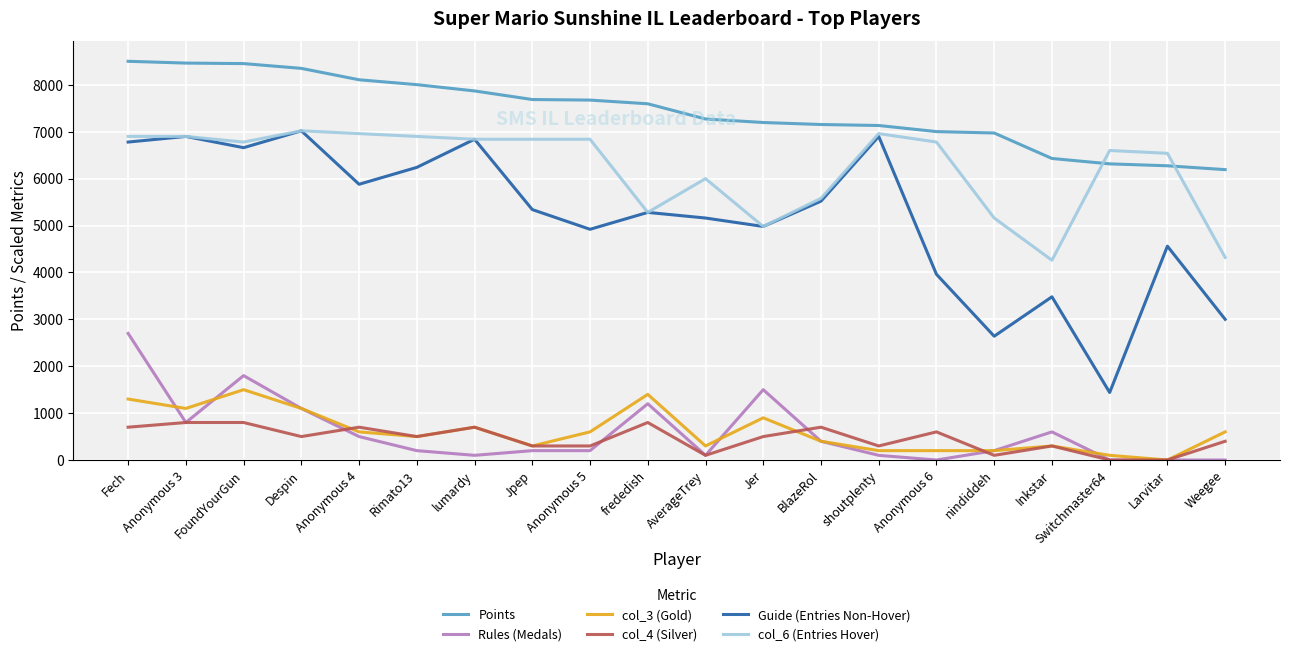

What position from the left is BlazeRol?

13